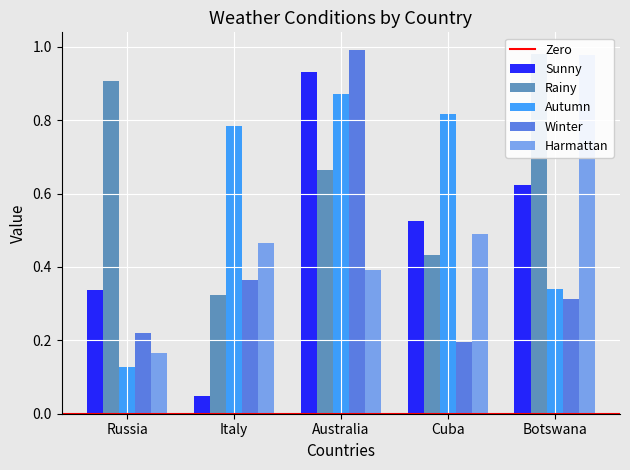

What is the difference between the maximum and second lowest values in the Rainy series?

0.5